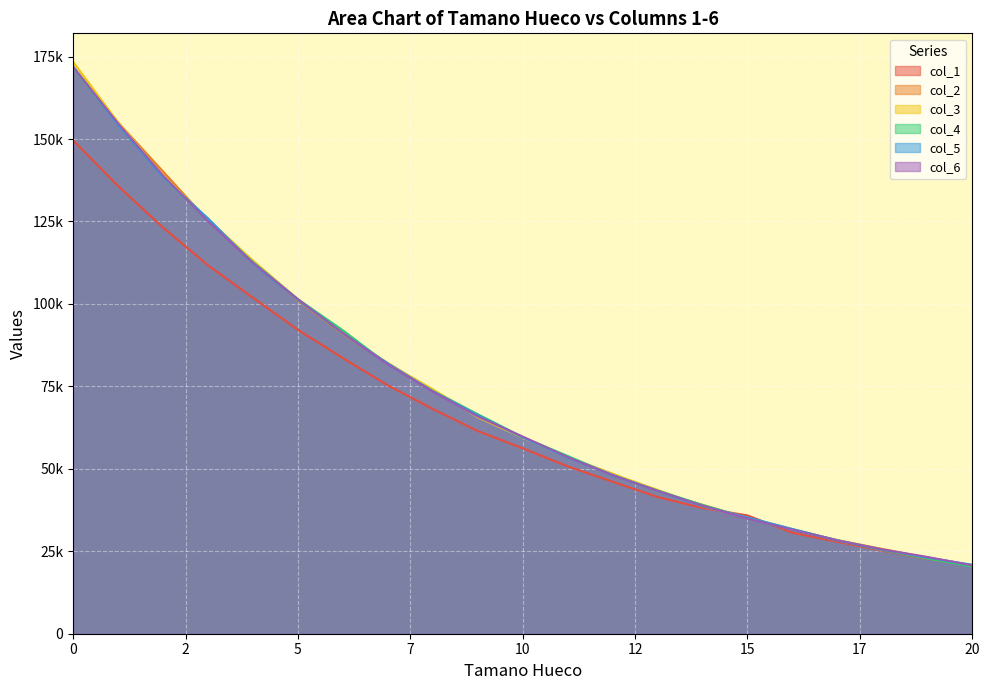

Is the value of col_6 at 16 greater than the value of col_5 at 5?

No